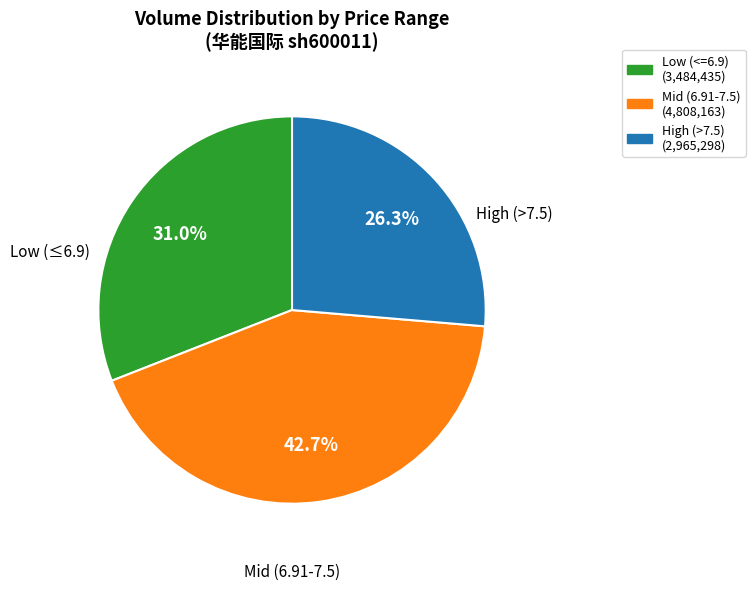

Does any single category account for the majority?

No